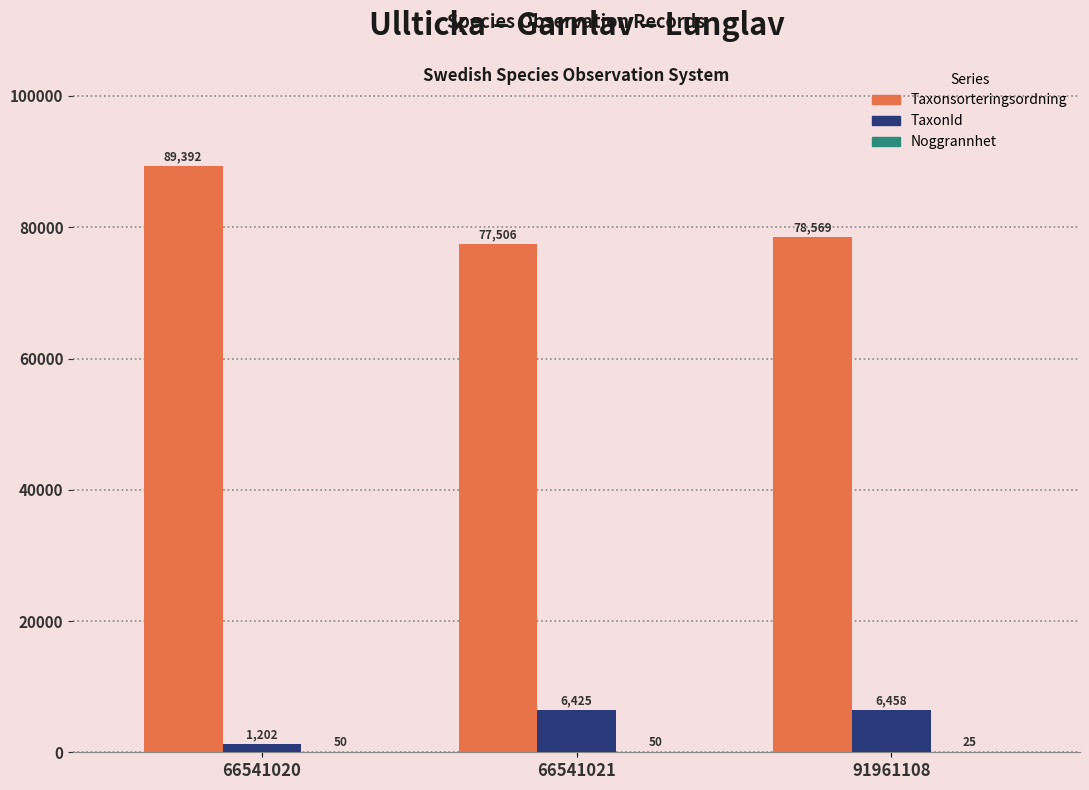

How many data points does each series have?

3